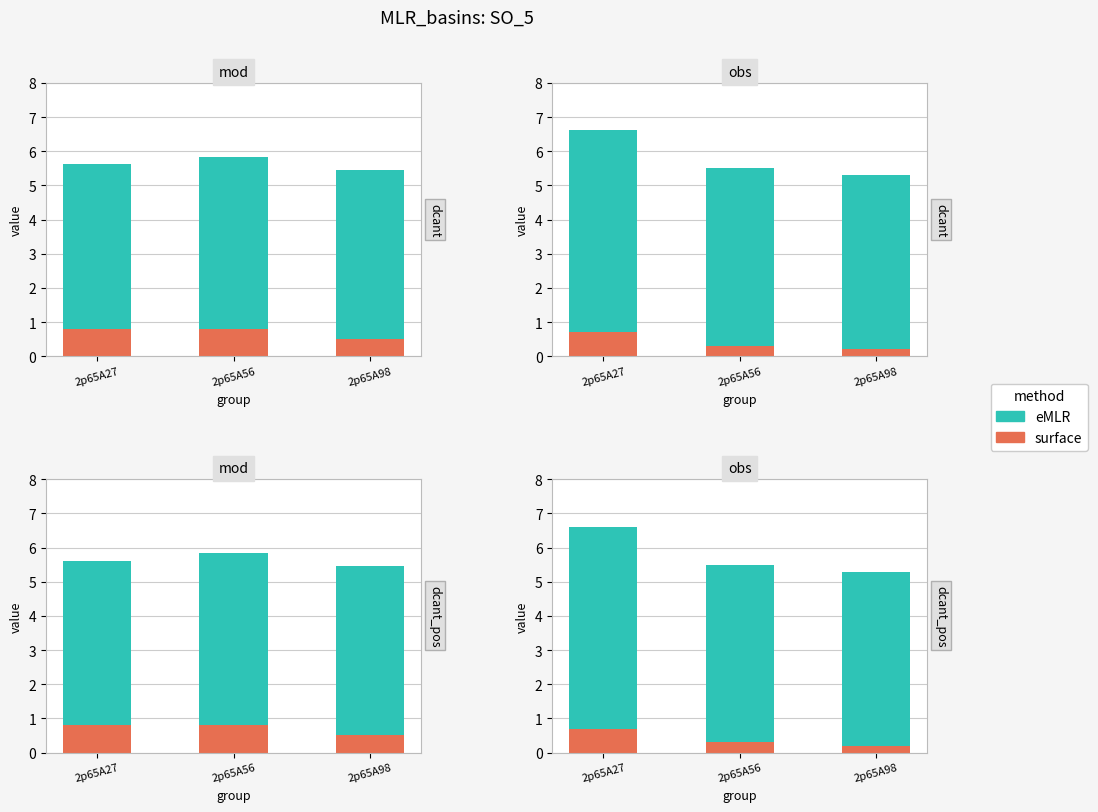

What is the value of the eMLR bar at the 1st from the left?

6.6